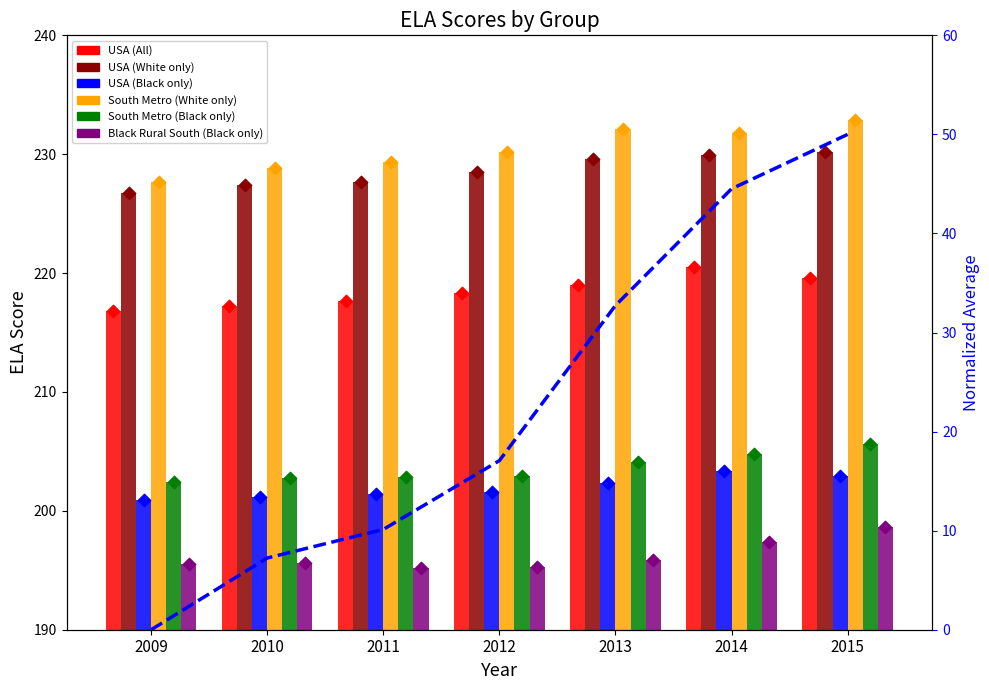

Which series reaches the minimum Y coordinate?

Black Rural South (Black only)